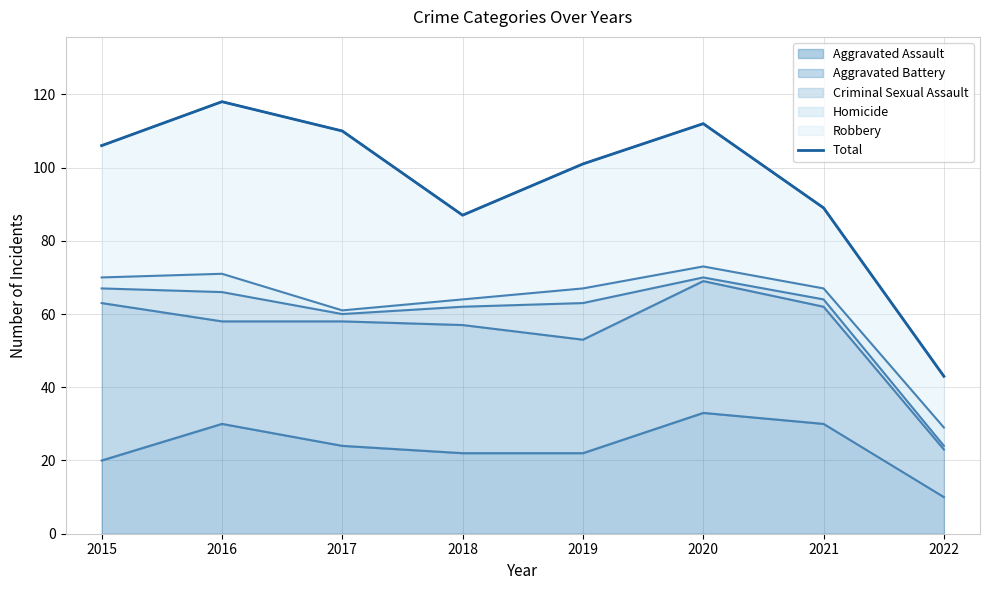

The value at 2020 is 169. True or false?

False